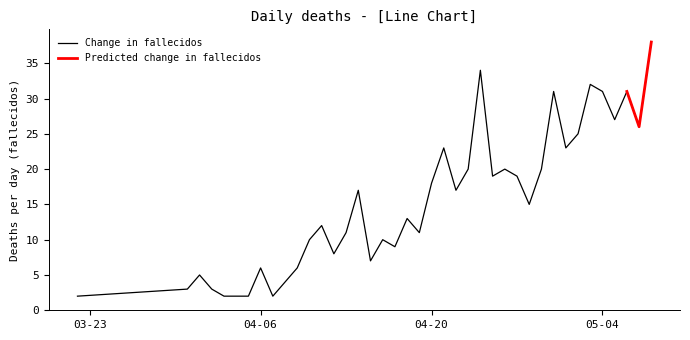

What is the label of the 1st point from the left?

2020-03-22